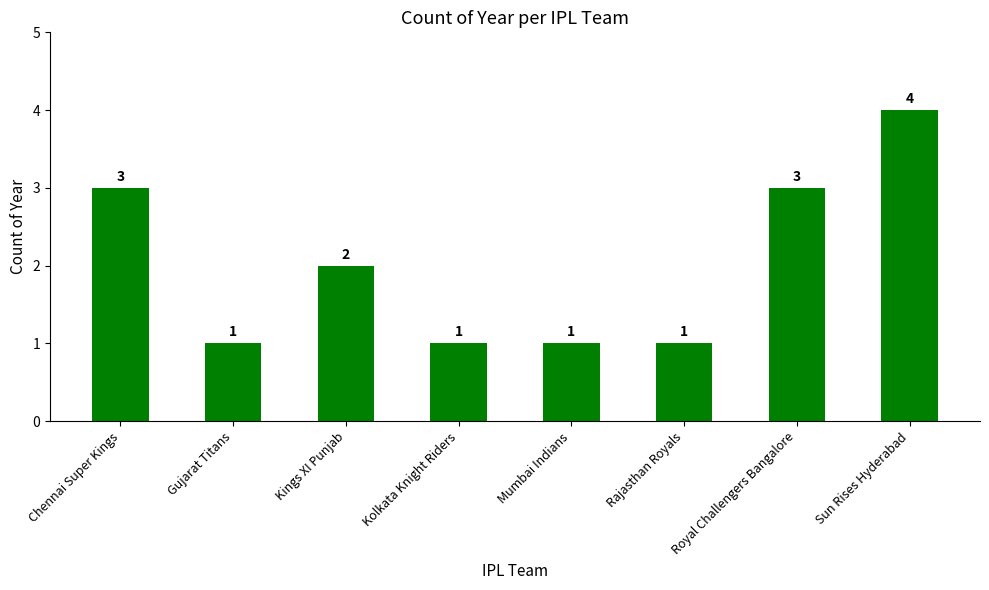

What is the difference between the maximum and minimum values?

3